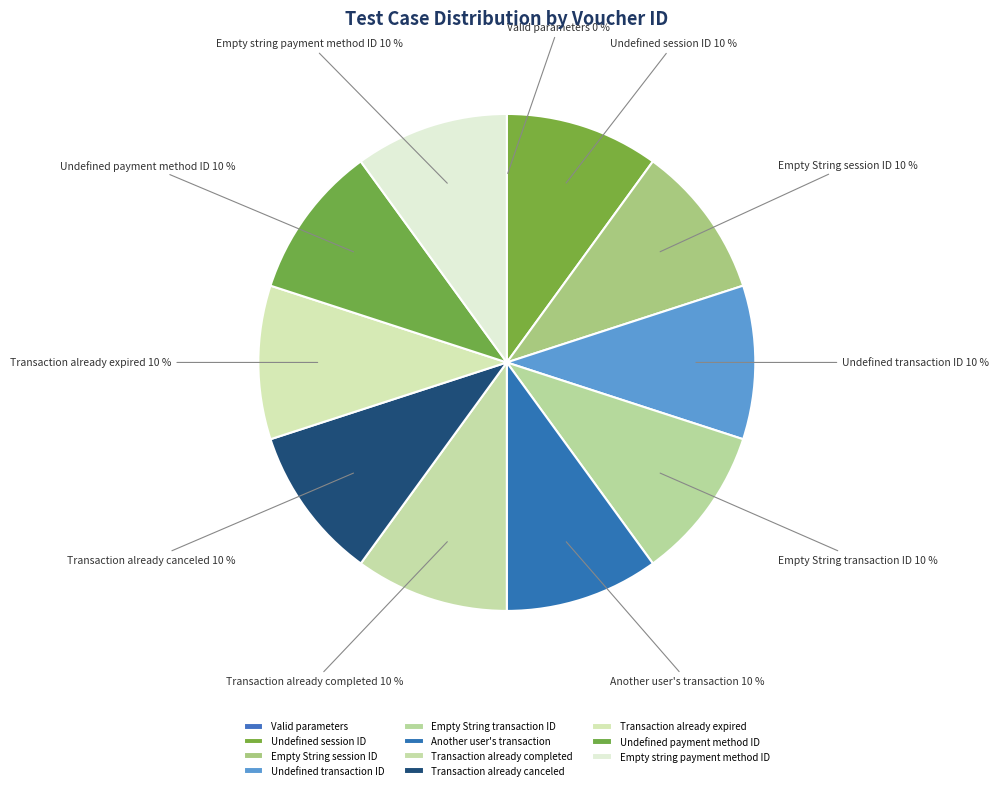

What is the ratio of the value at Empty String session ID to the value at Transaction already expired?

1.0